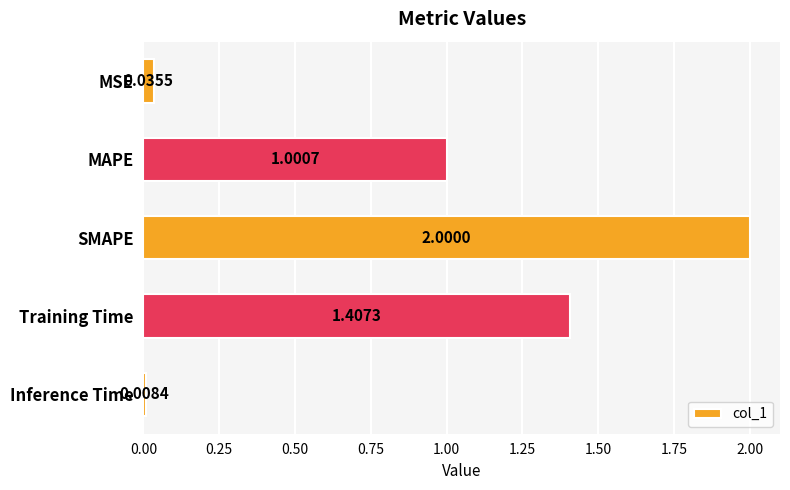

Between MSE and SMAPE, which is larger?

SMAPE